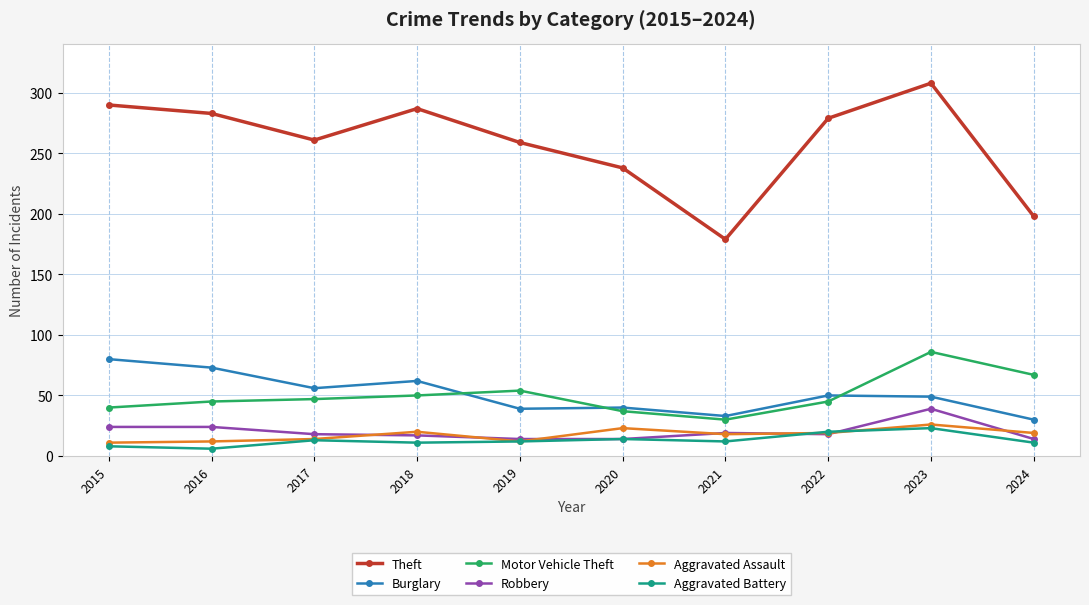

What is the spread (max minus min) of values at 2015?

282